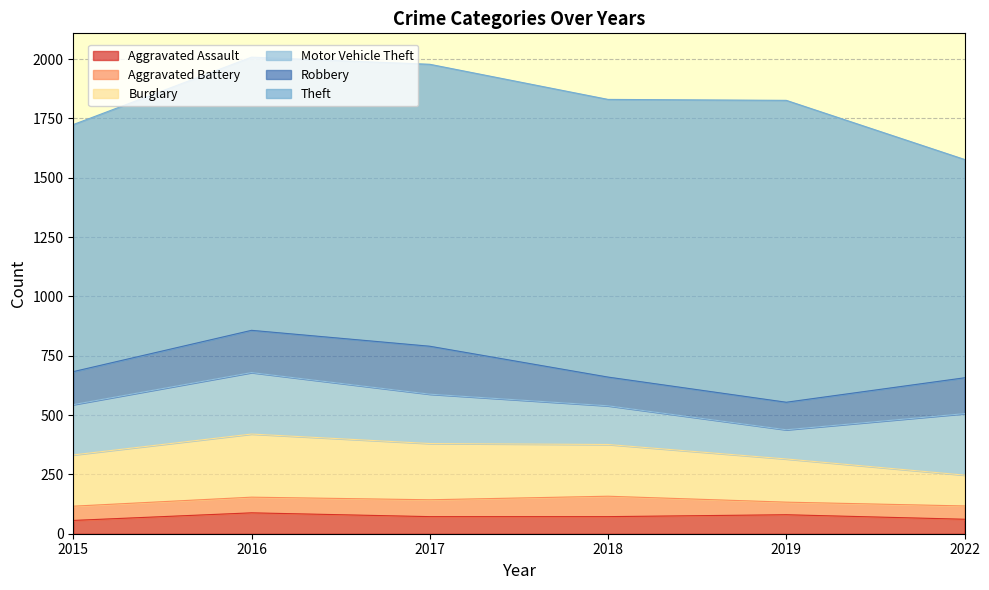

The value of Robbery at 2016 is 178. True or false?

True